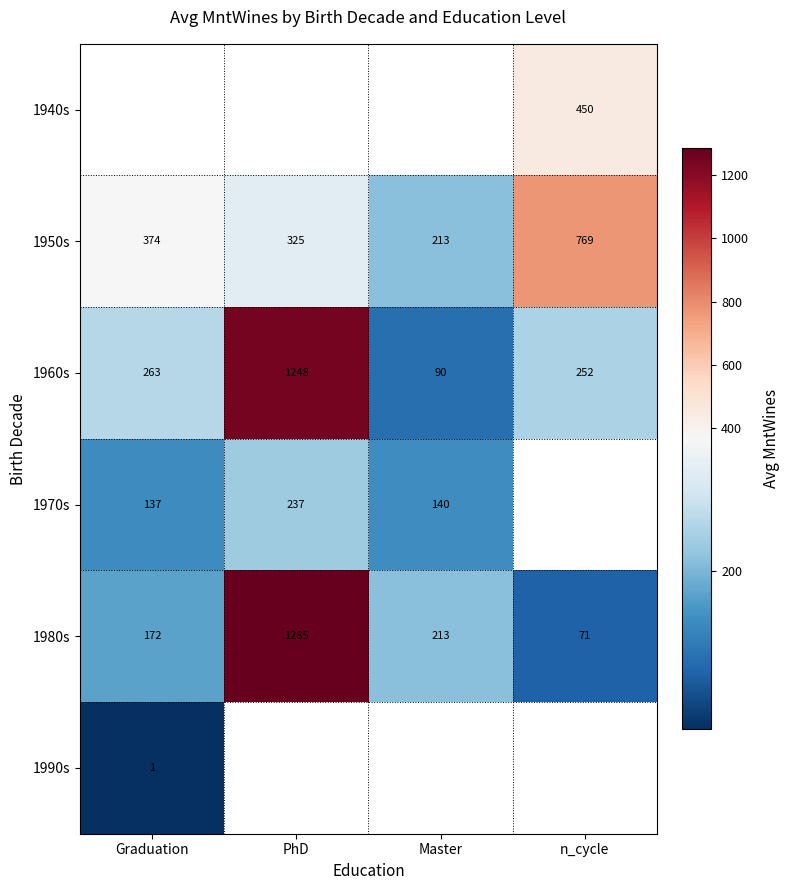

What is the maximum value for 1950s?

769